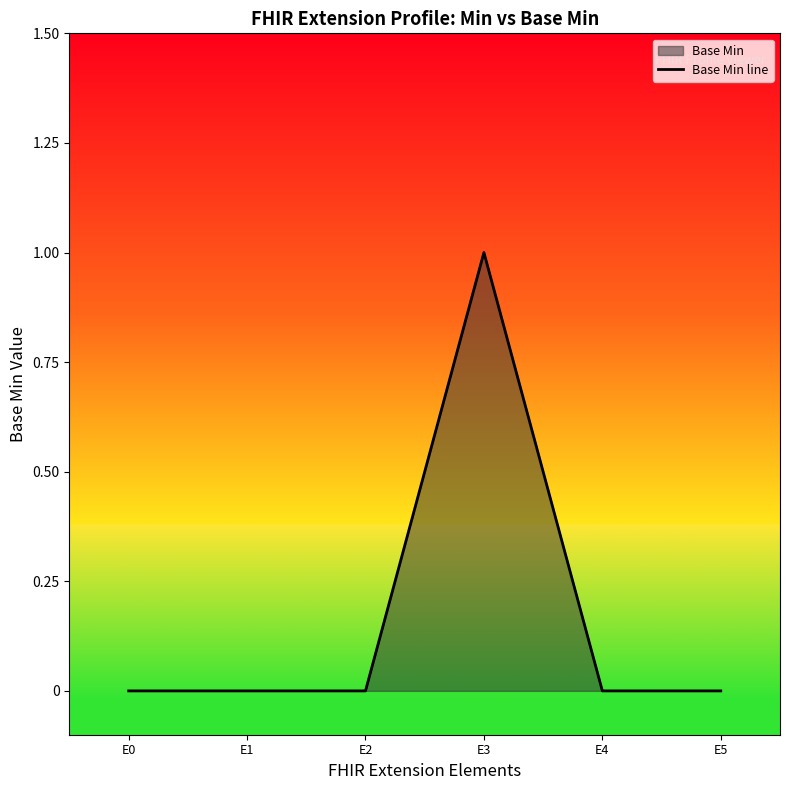

Does the chart have visible grid lines?

No